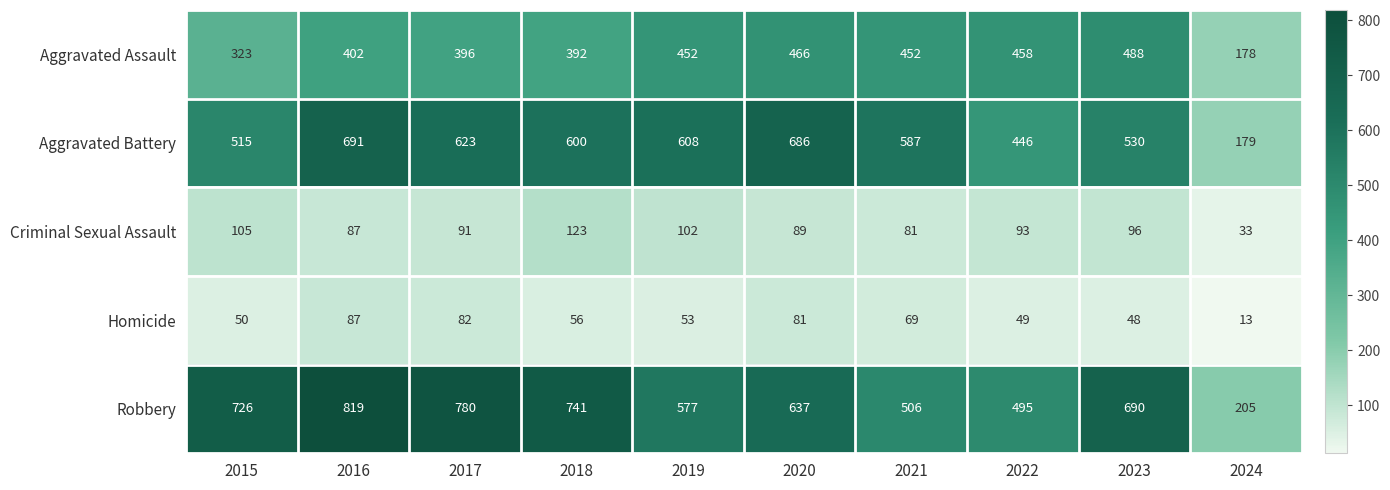

True or false: Homicide has a value of 31 at 2023.

False